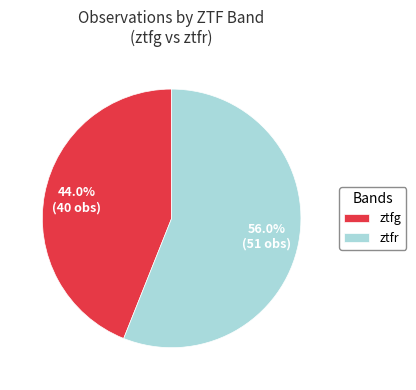

To the nearest percent, what percentage of the pie is ztfg?

44%